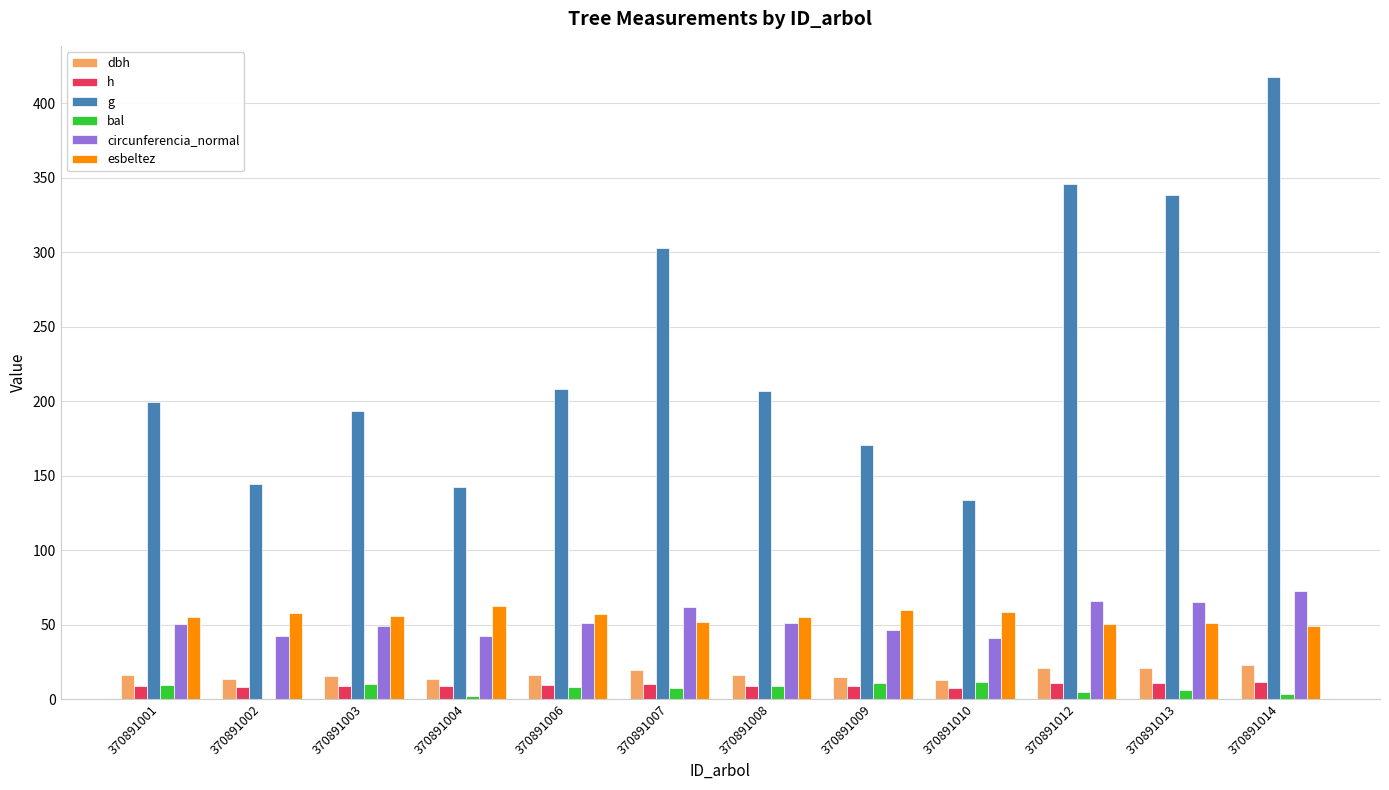

Is the value of esbeltez at 370891014 greater than the value of g at 370891009?

No